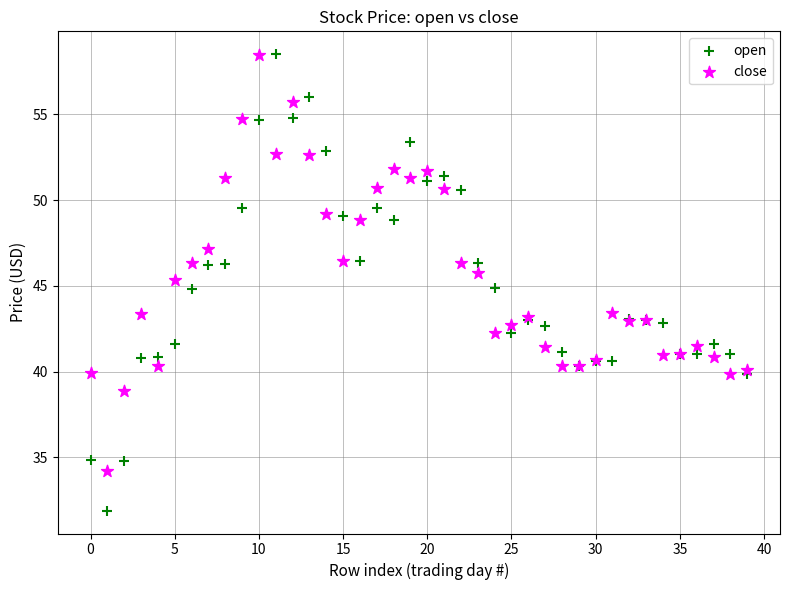

Which series has the largest Y range (max minus min)?

open